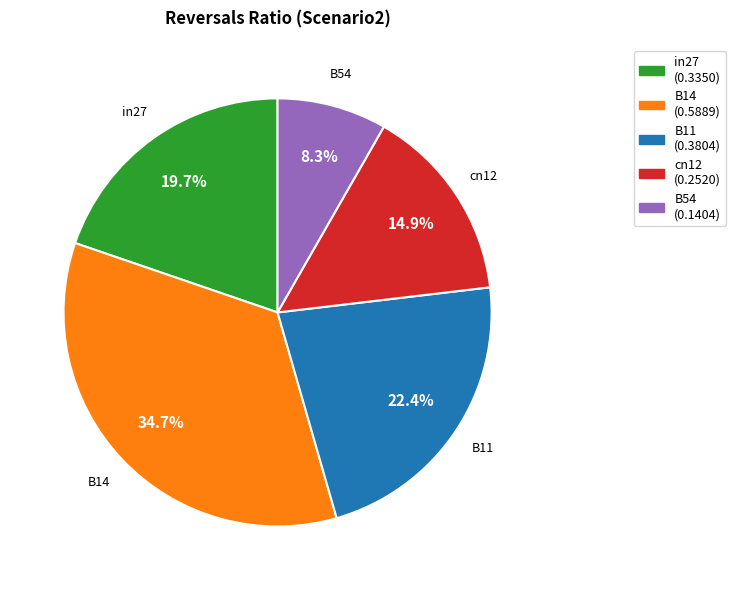

Is there a majority slice in this chart?

No